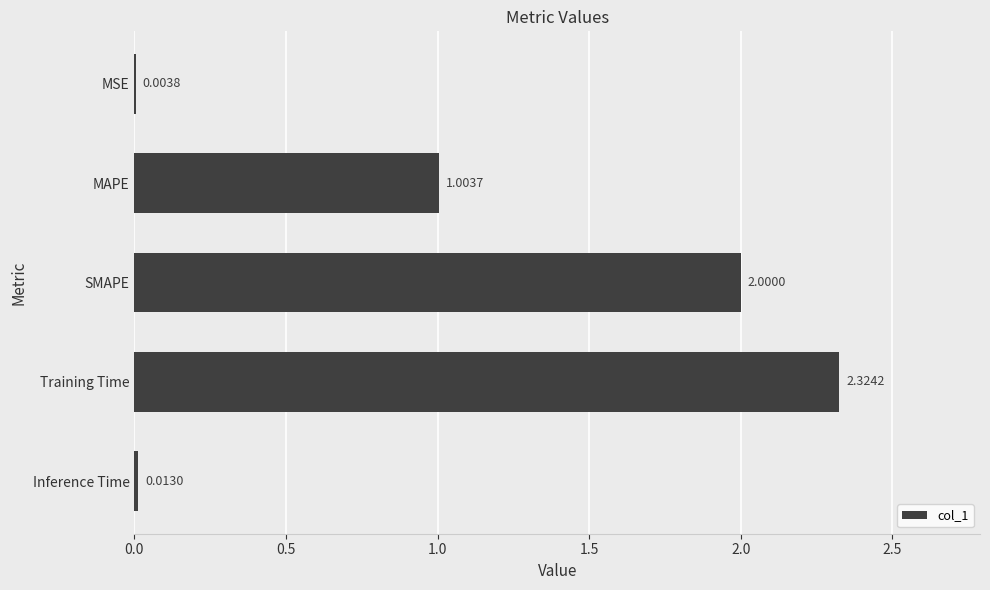

What is the sum of all values?

5.3